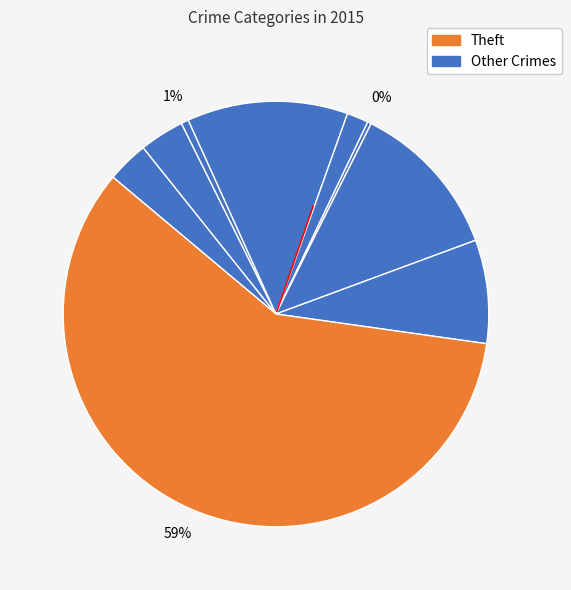

How many segments does this pie chart have?

9